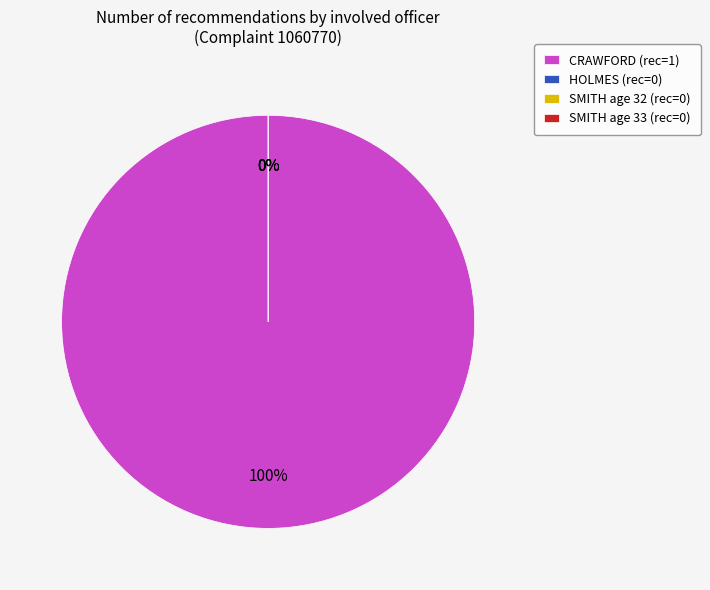

Combined, do SMITH (32) and CRAWFORD account for over 50%?

Yes